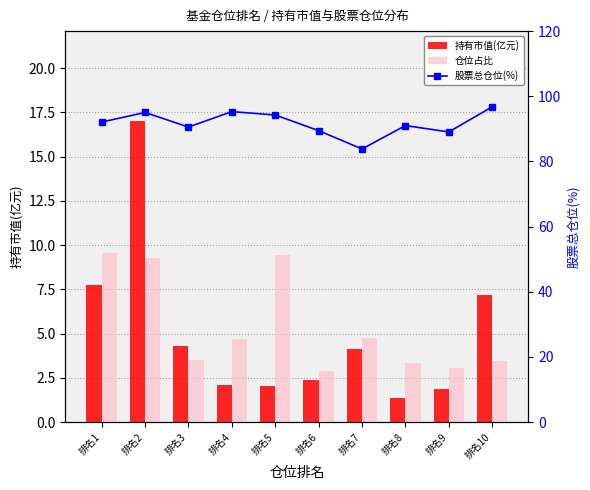

How many values in the 股票总仓位(%) series are below 92?

5